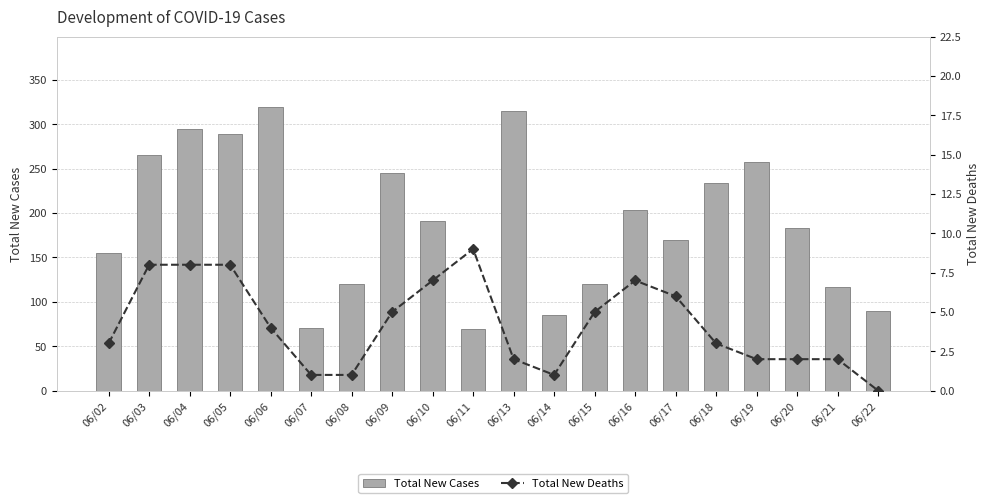

True or false: Total New Deaths has a value of 7 at 06/10.

True